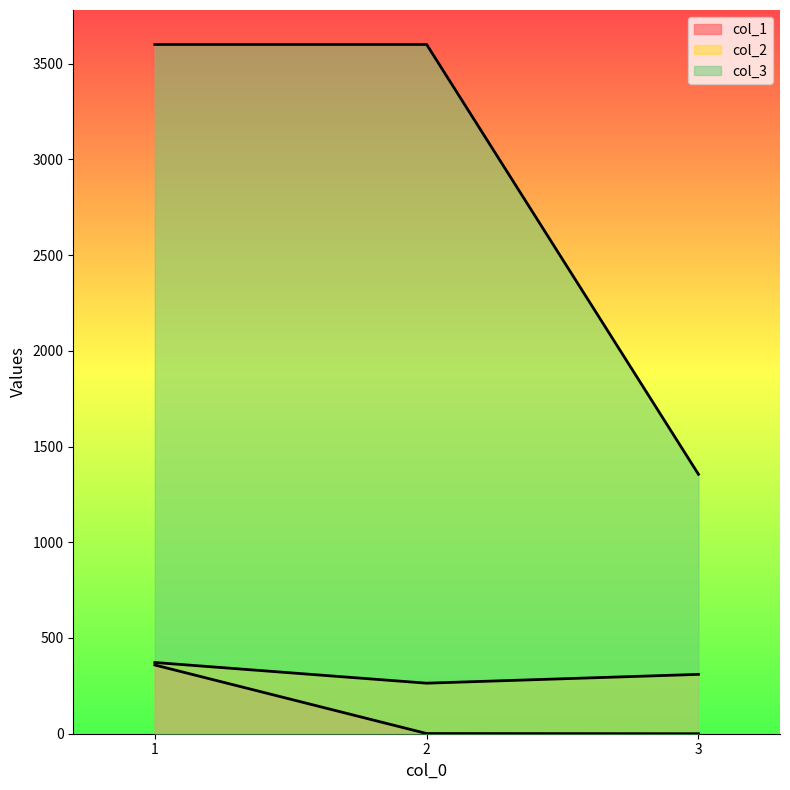

Which series has the largest range (max minus min)?

col_3